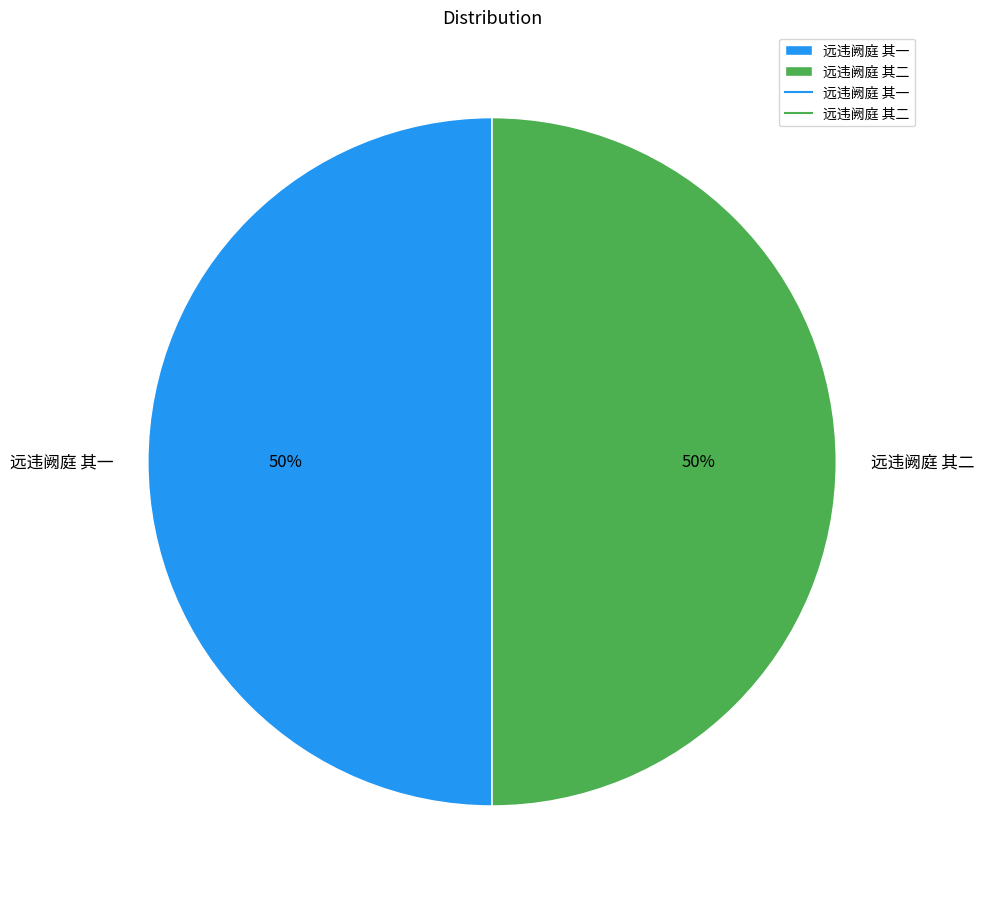

Do 远违阙庭 其一 and 远违阙庭 其二 together represent more than half of the pie?

Yes